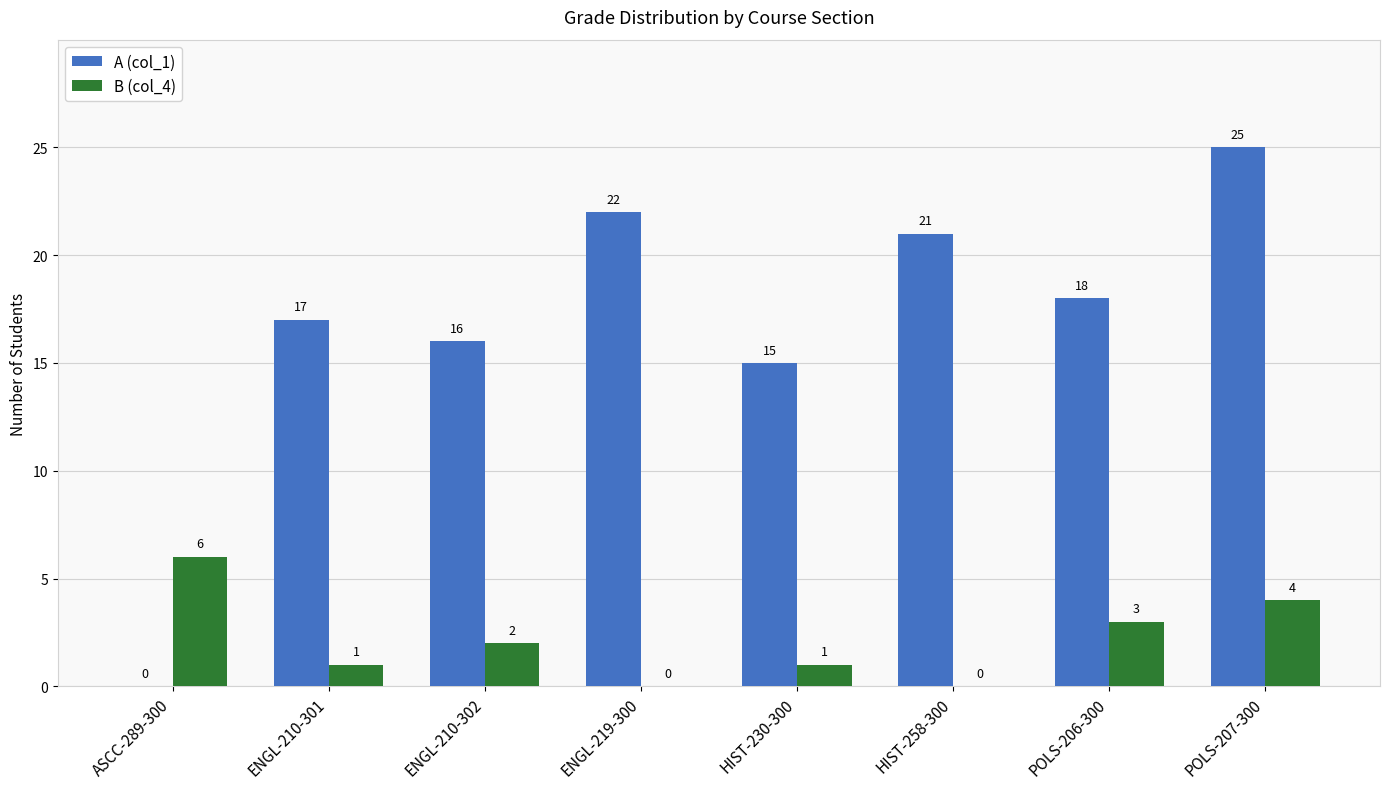

Is it true that B (col_4) equals 2 at POLS-206-300?

False